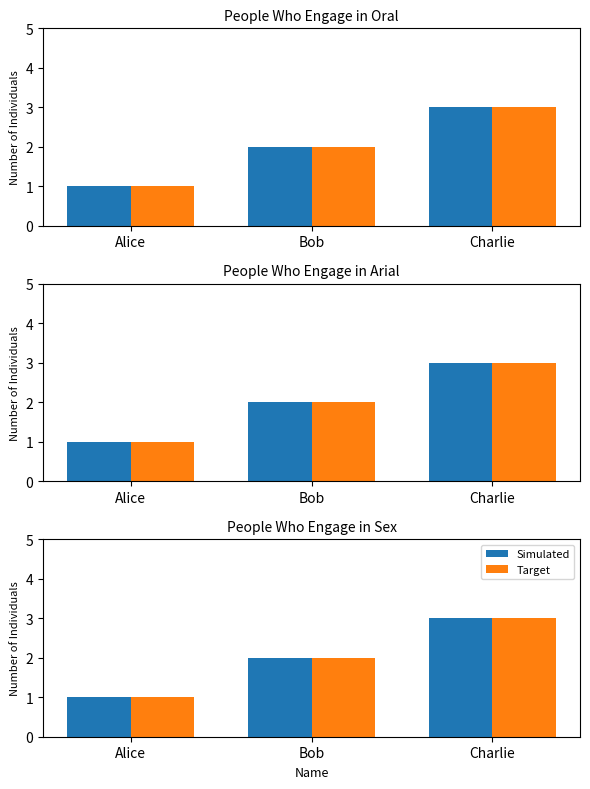

At which label does Simulated first exceed 2?

Charlie